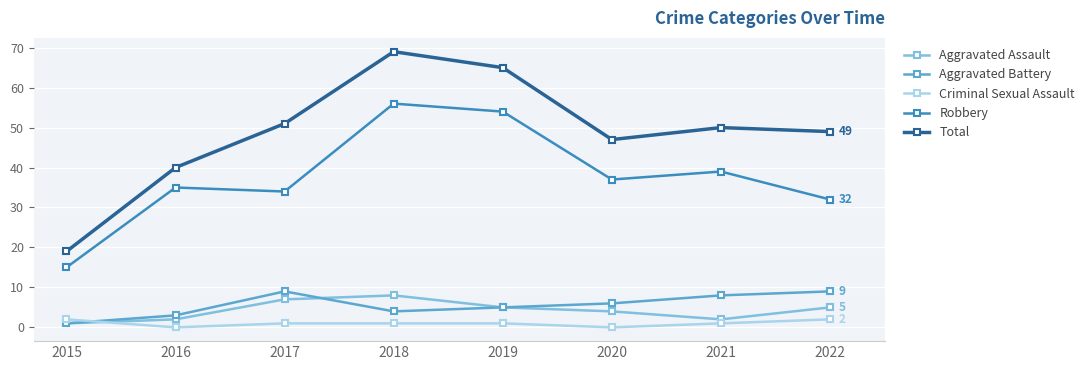

Count the number of categories in the chart.

8